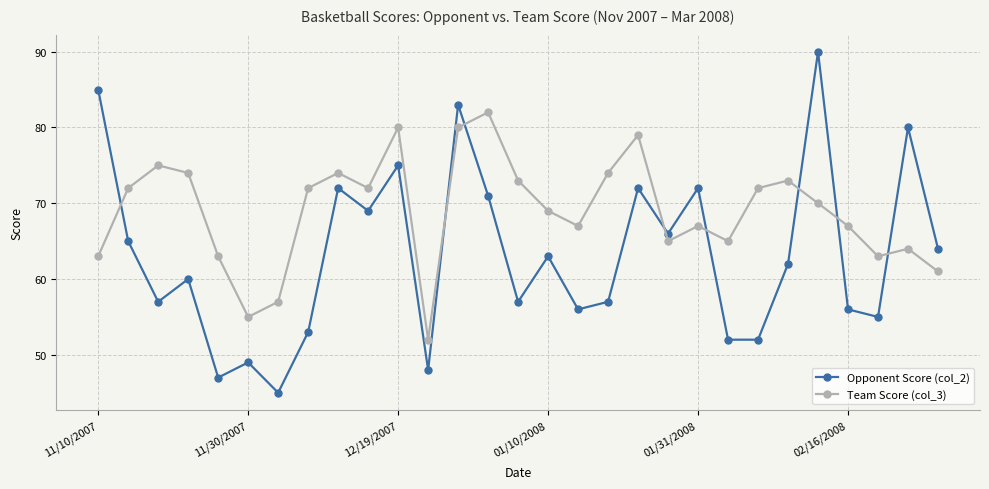

Which series has the widest spread of values?

Opponent Score (col_2)